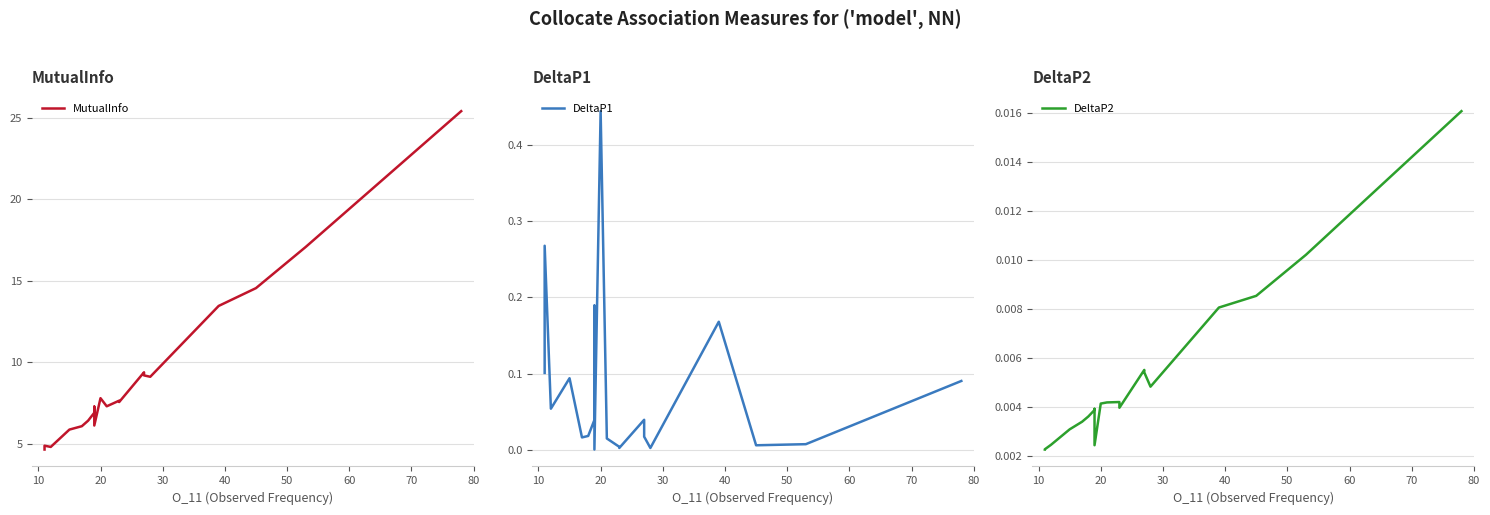

Rank the series by their maximum value, from lowest to highest.

DeltaP2, DeltaP1, MutualInfo